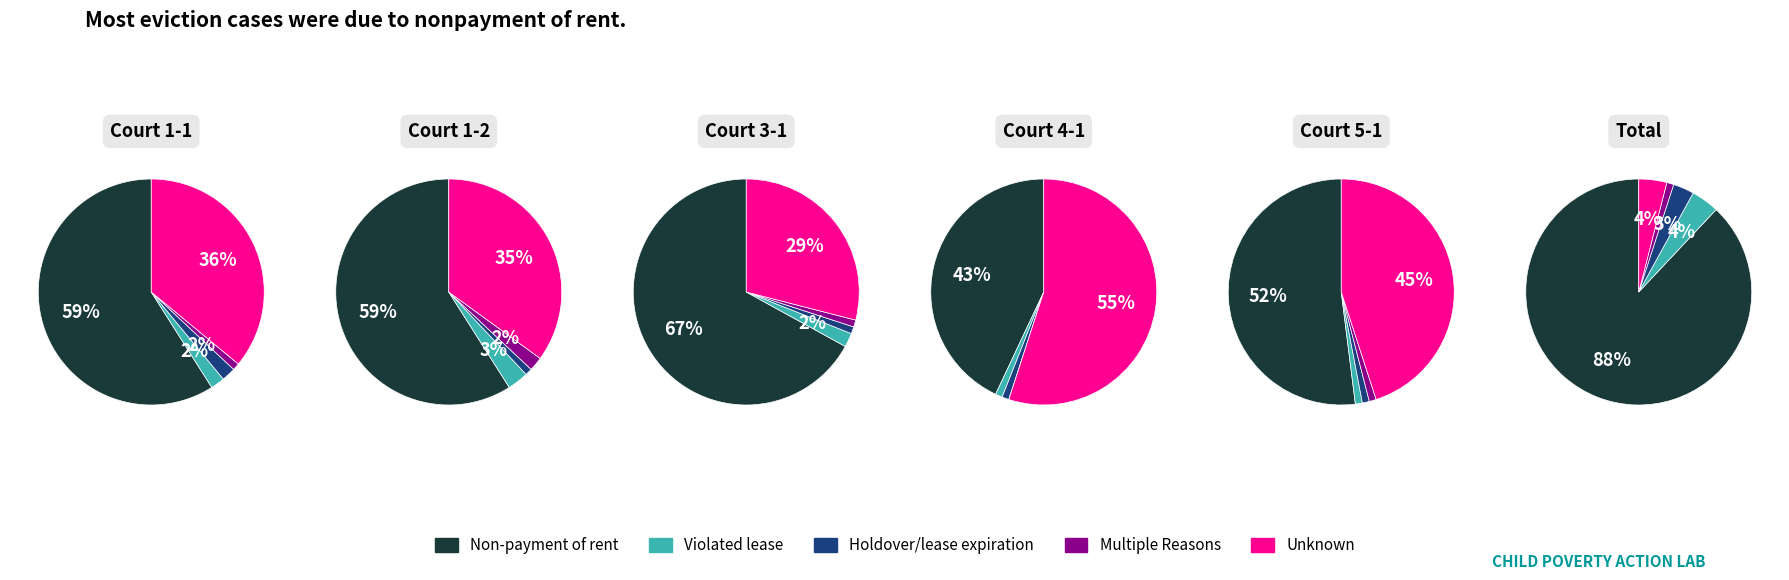

What portion of the pie excludes 3?

96.0%